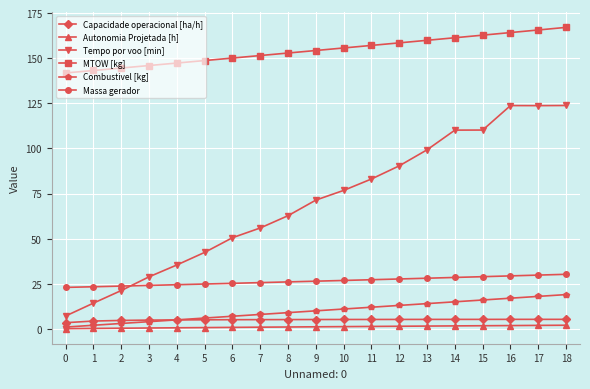

Is the value of Combustivel [kg] at 9 greater than the value of Autonomia Projetada [h] at 12?

Yes